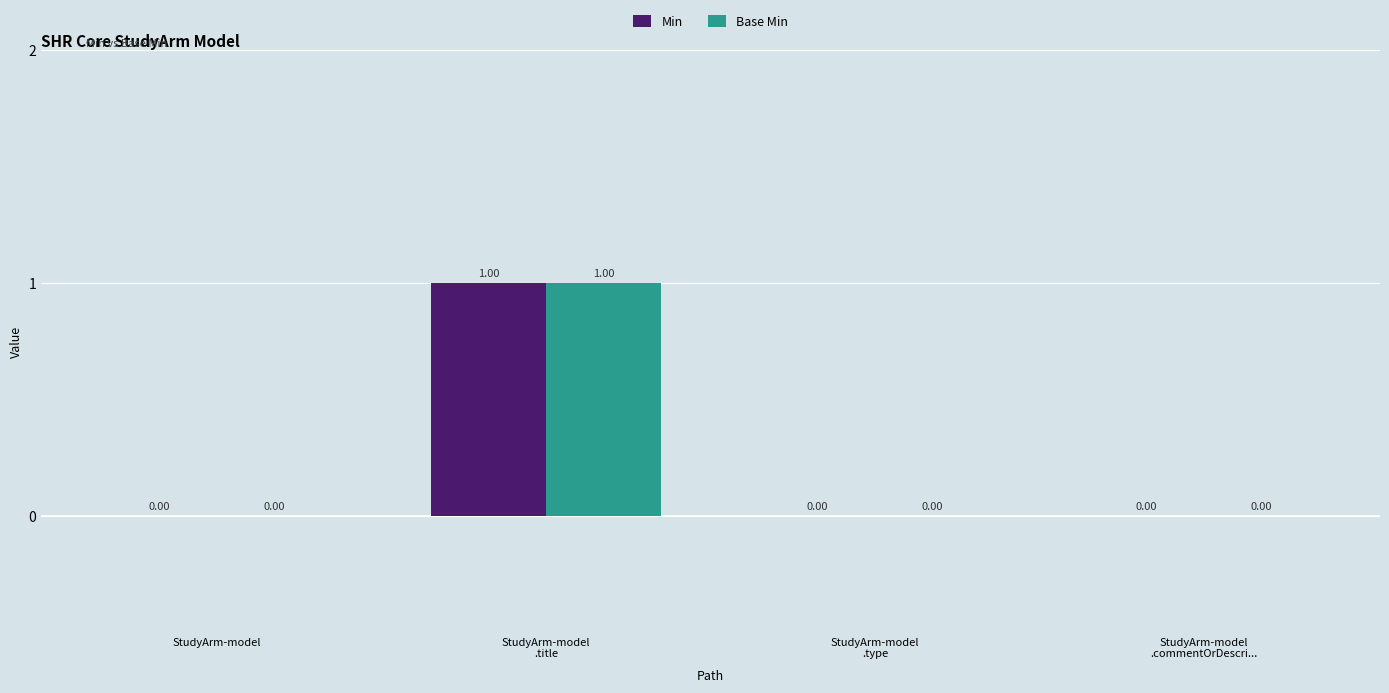

Between StudyArm-model
.title and StudyArm-model
.commentOrDescri..., which is larger?

StudyArm-model
.title